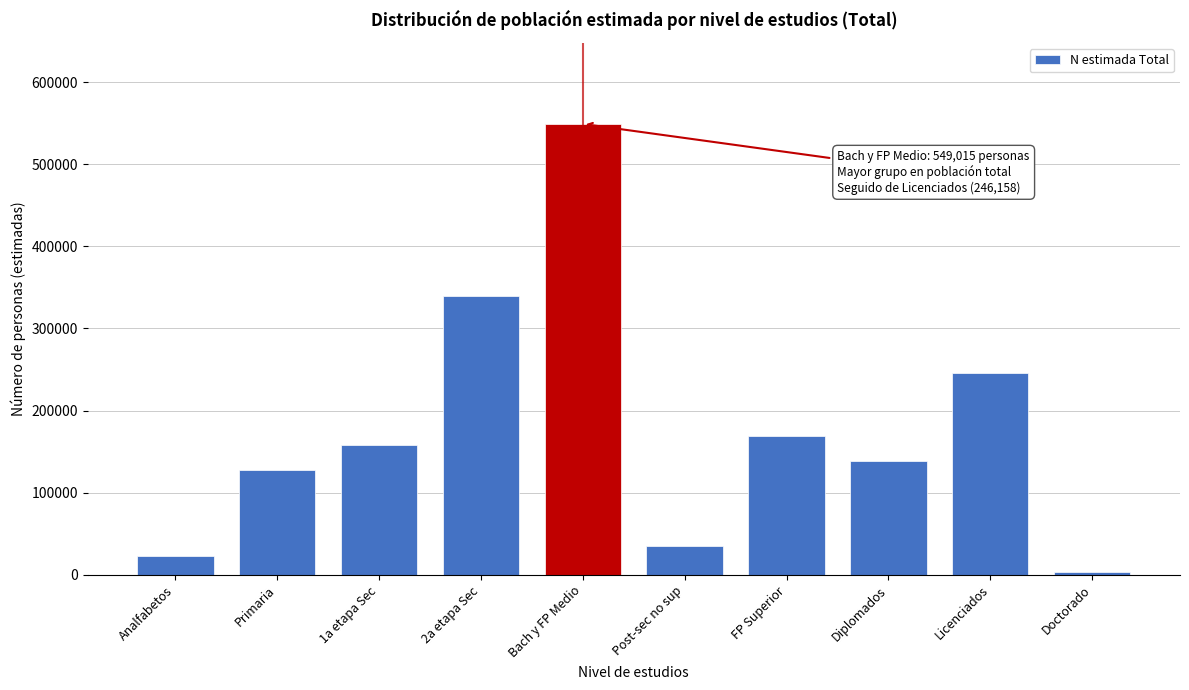

Reading left to right, list all the values displayed in this chart.

23369	128042	157868	339359	549015	34556	168697	138631	246158	3759